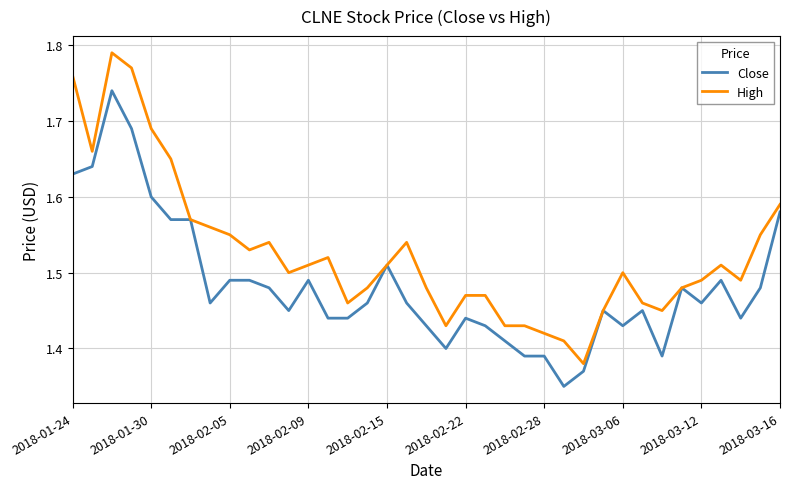

Which series has the largest total across all categories?

High